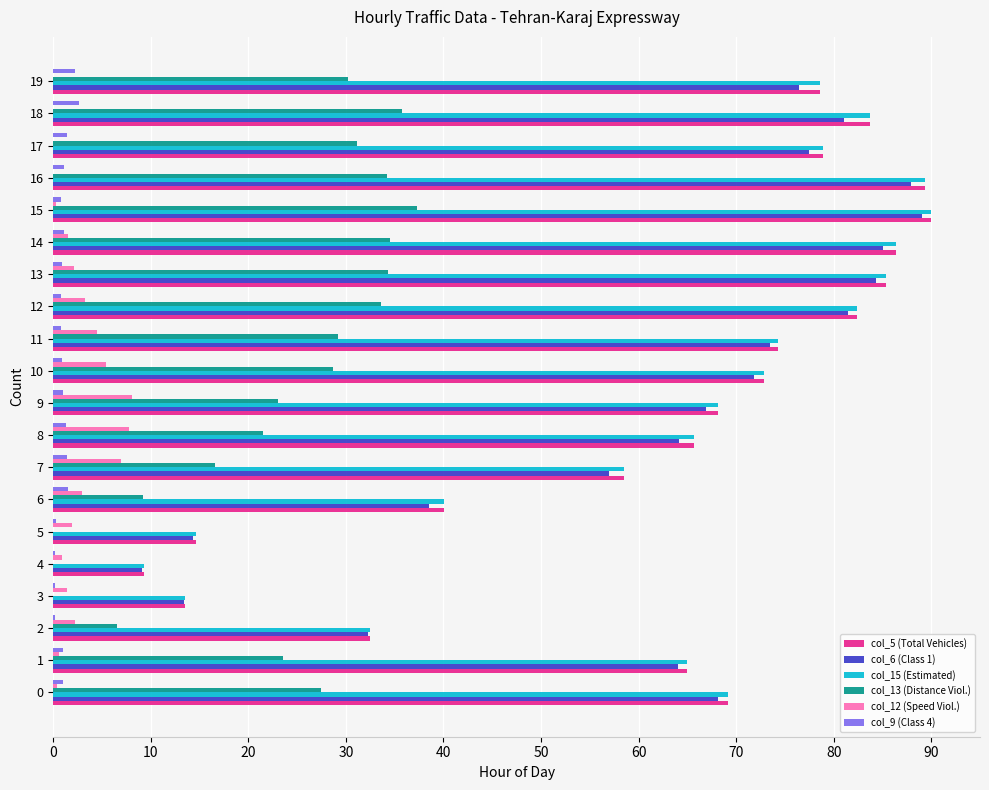

What is the maximum value for col_5 (Total Vehicles)?

90.0